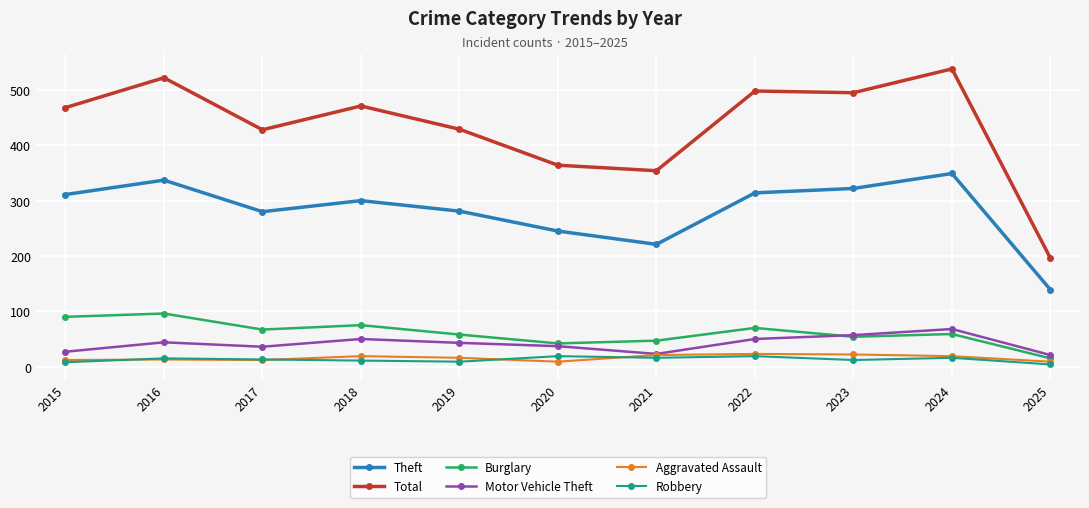

What is the total value across all series at 2023?

962